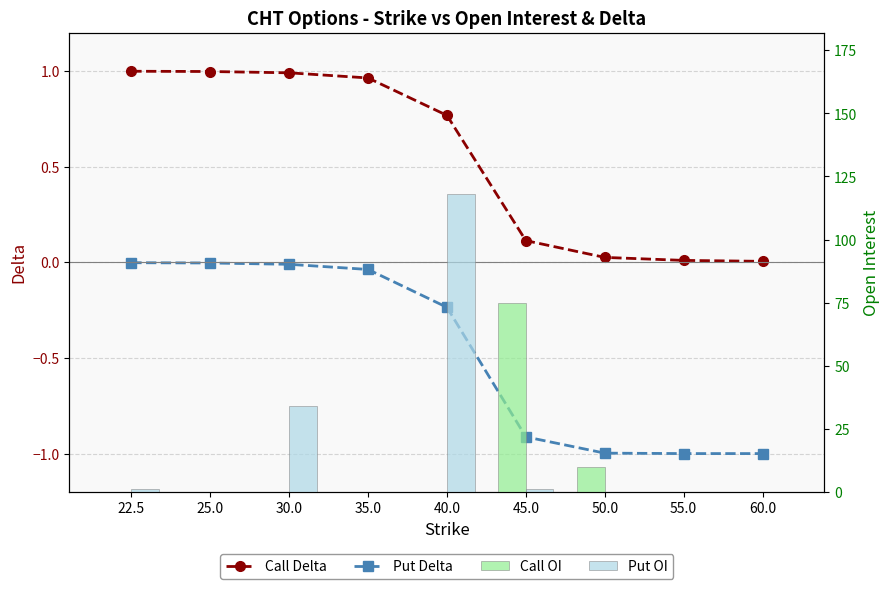

What is the average value of the Put OI series?

17.1